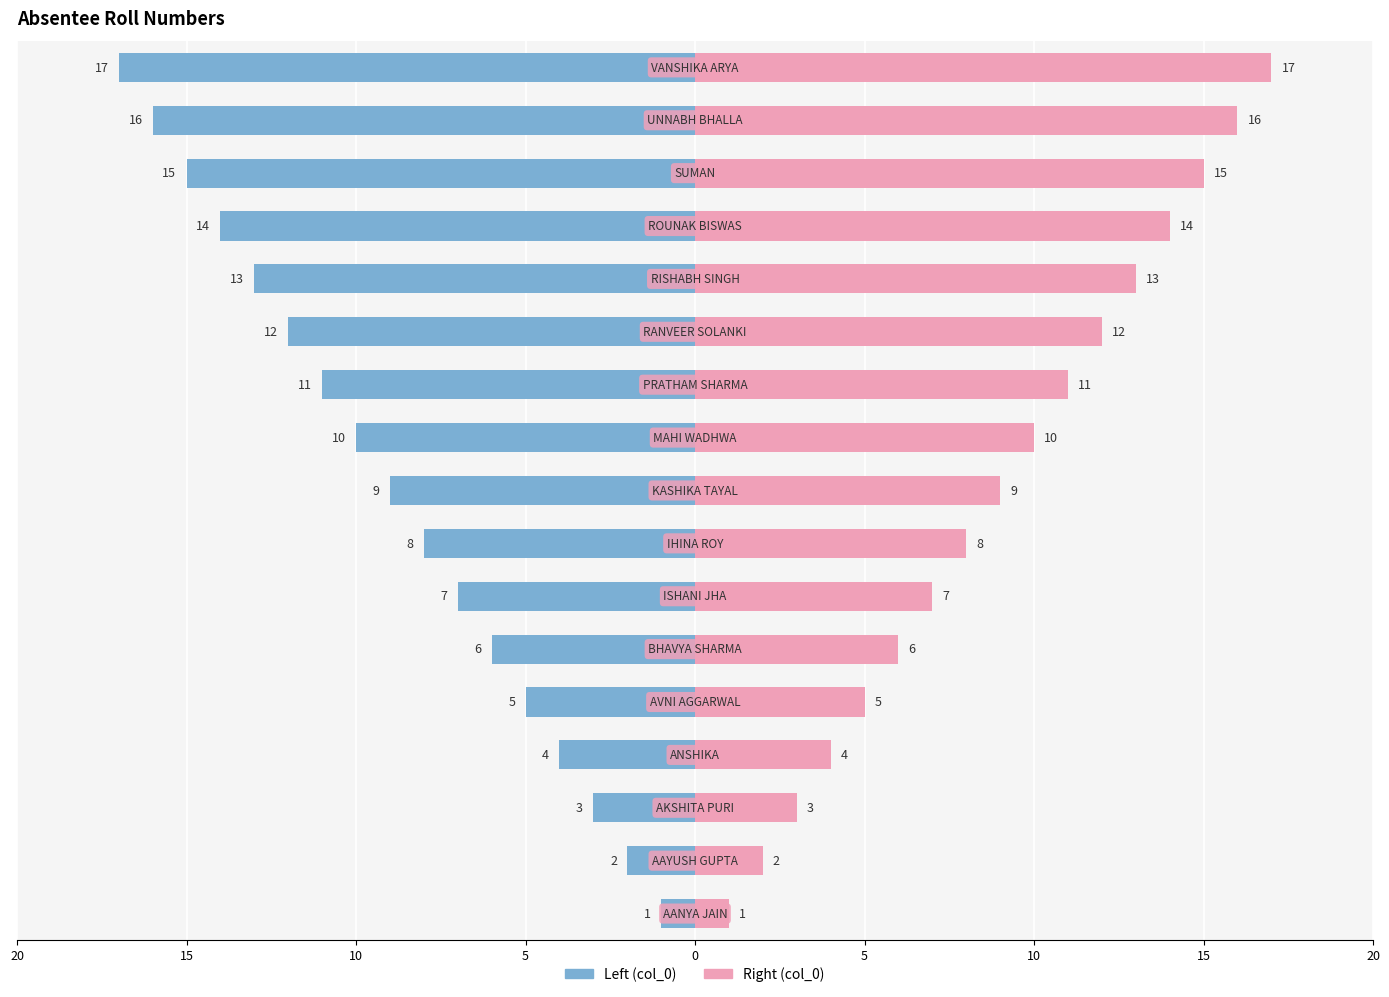

How many categories are shown in the chart?

17